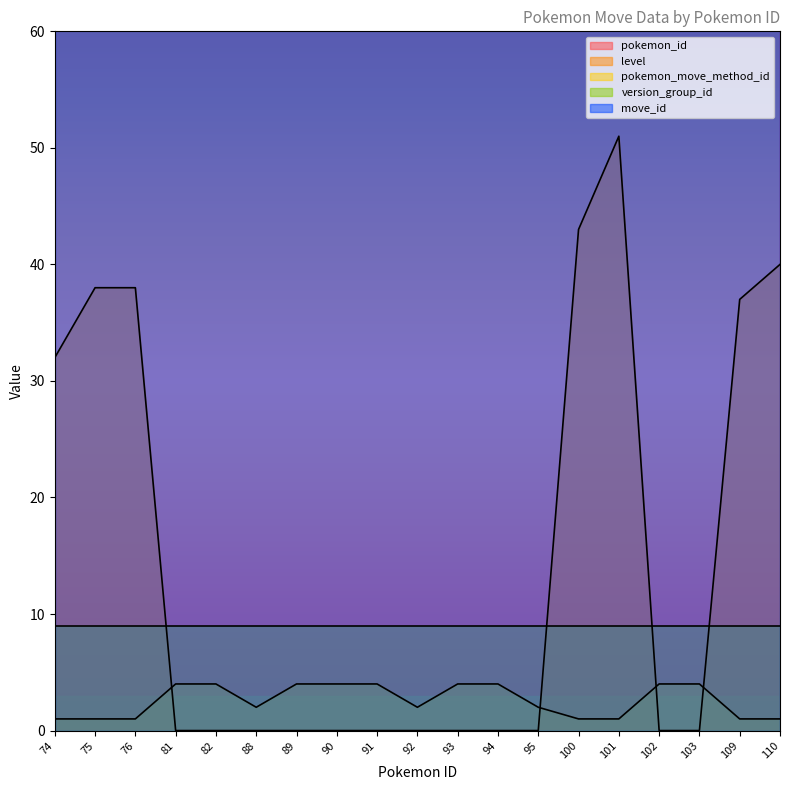

Between 89 and 103, which series saw the biggest shift?

pokemon_id